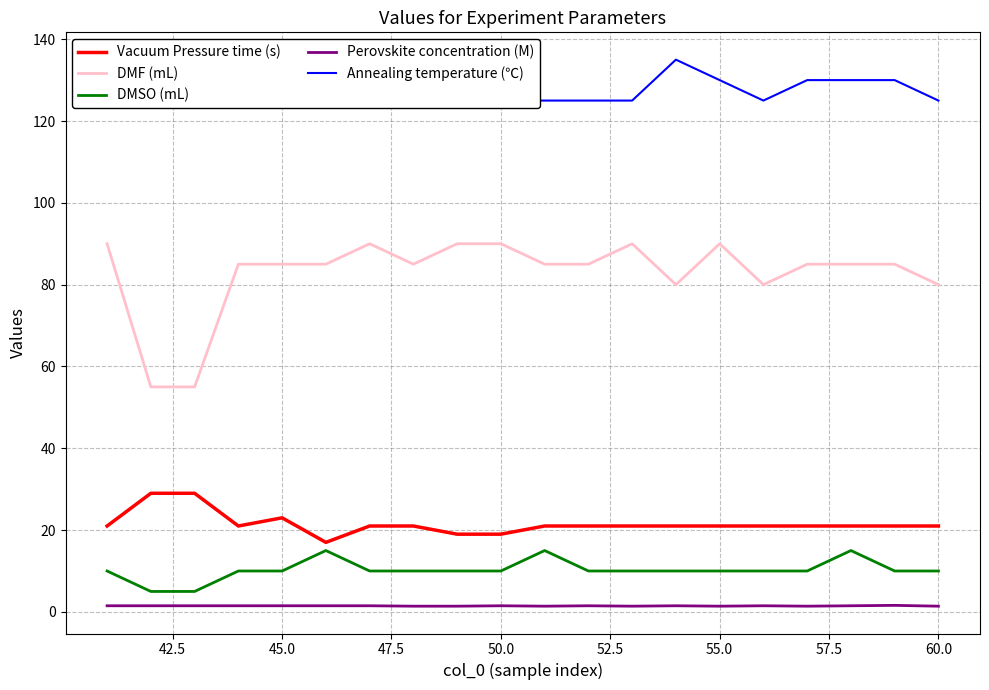

True or false: DMF (mL) and Perovskite concentration (M) cross at least once.

False